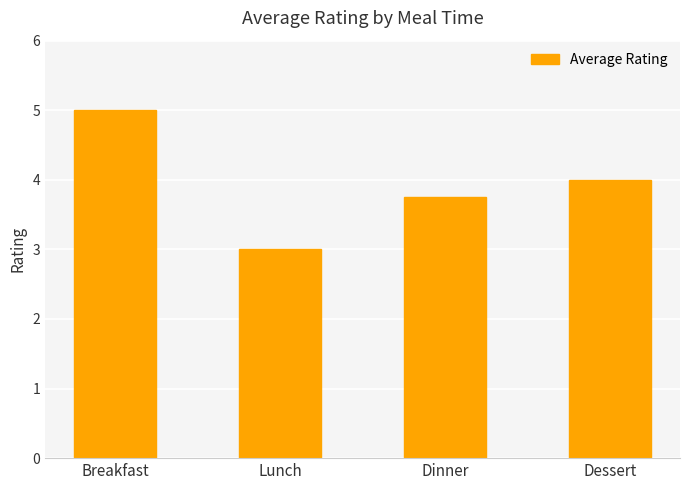

True or false: the data shows 8.9 at Breakfast.

False